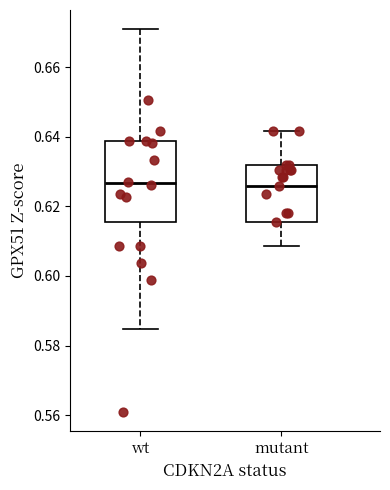

Comparing the boxes themselves (not the whiskers), which one is the tallest?

wt